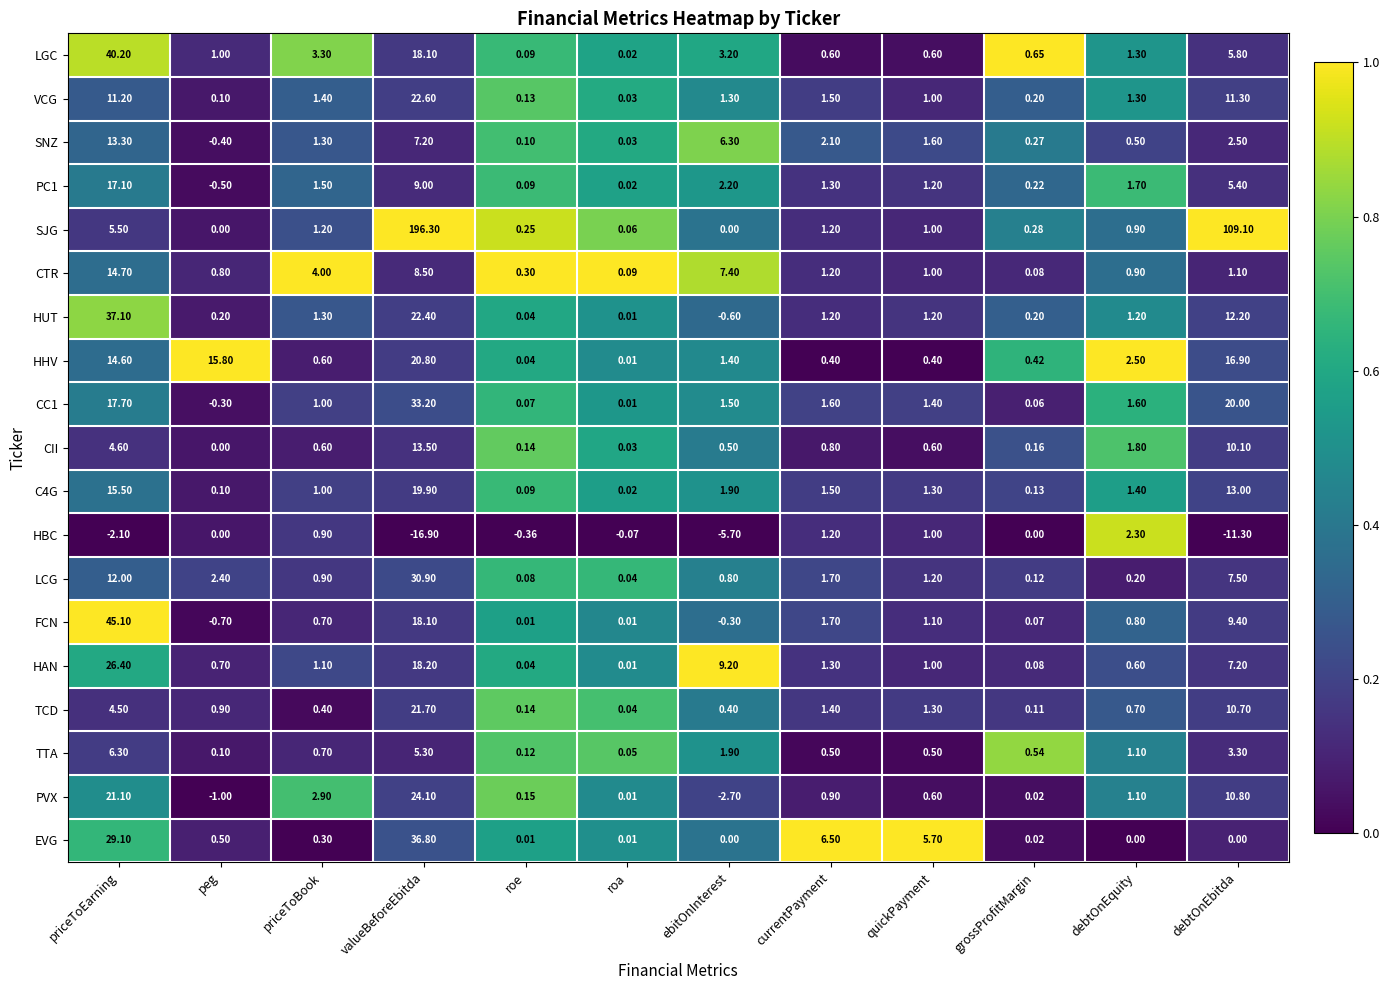

At which category is the sum across all series the highest?

valueBeforeEbitda